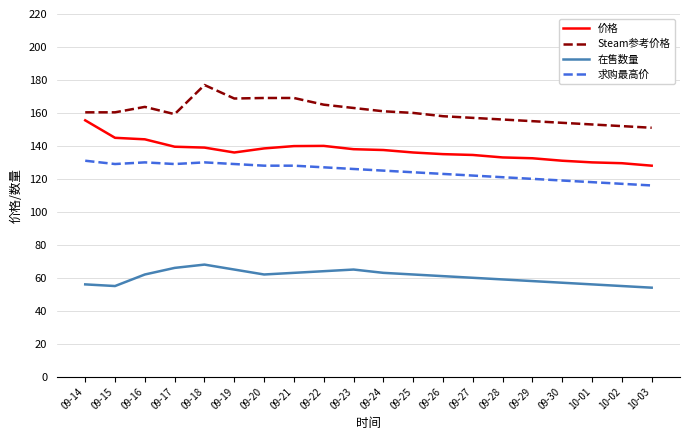

What position from the left is 09-23?

10